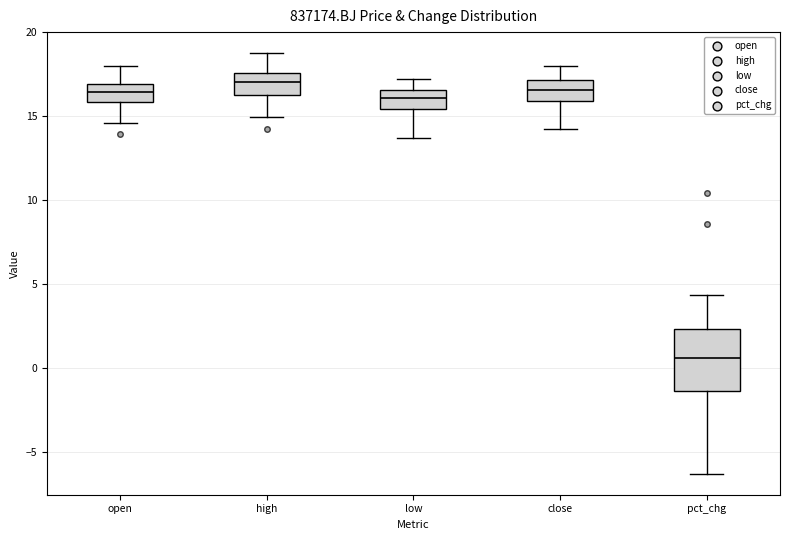

Reading left to right, read every box against the y-axis: the position of its median line, the range the box covers, and the ends of its whiskers. The values are not printed on the chart, so give them approximately, as read against the axis.

open: median 16.5, box 16.0 to 17.0, whiskers 14.5 to 18.0
high: median 17.0, box 16.5 to 17.5, whiskers 15.0 to 19.0
low: median 16.0, box 15.5 to 16.5, whiskers 13.5 to 17.5
close: median 16.5, box 16.0 to 17.0, whiskers 14.0 to 18.0
pct_chg: median 0.5, box -1.5 to 2.5, whiskers -6.5 to 4.5